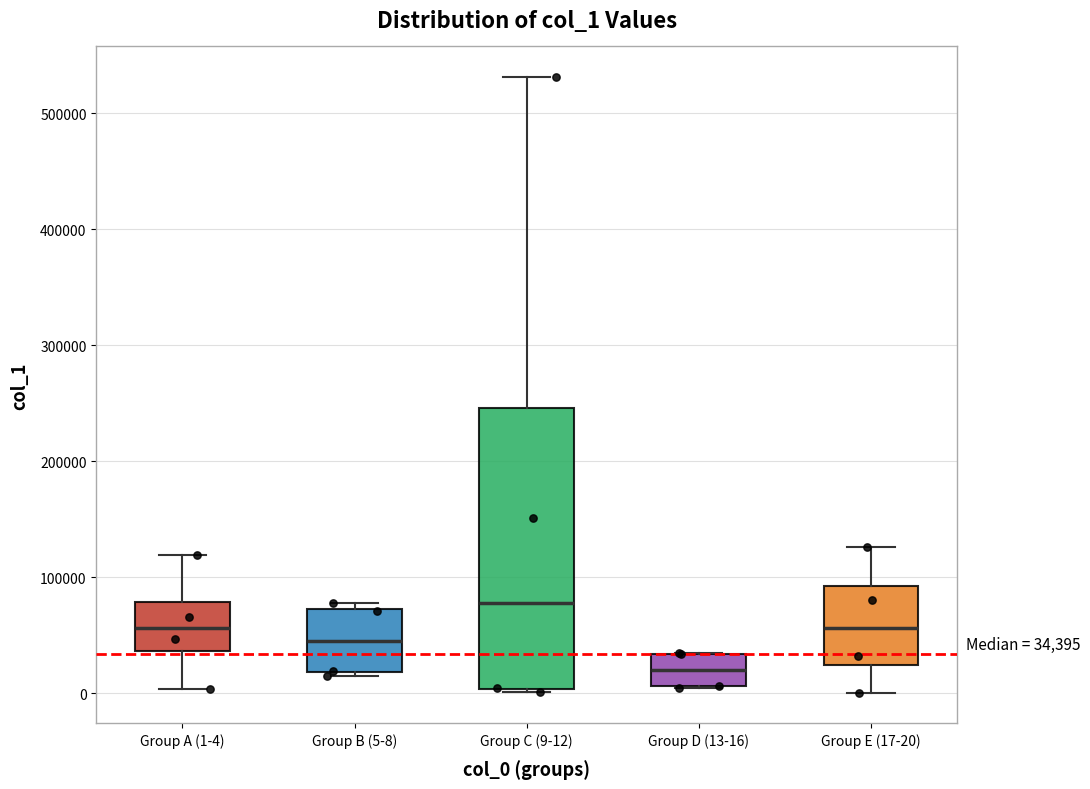

Which box has the highest median line?

Group C (9-12)